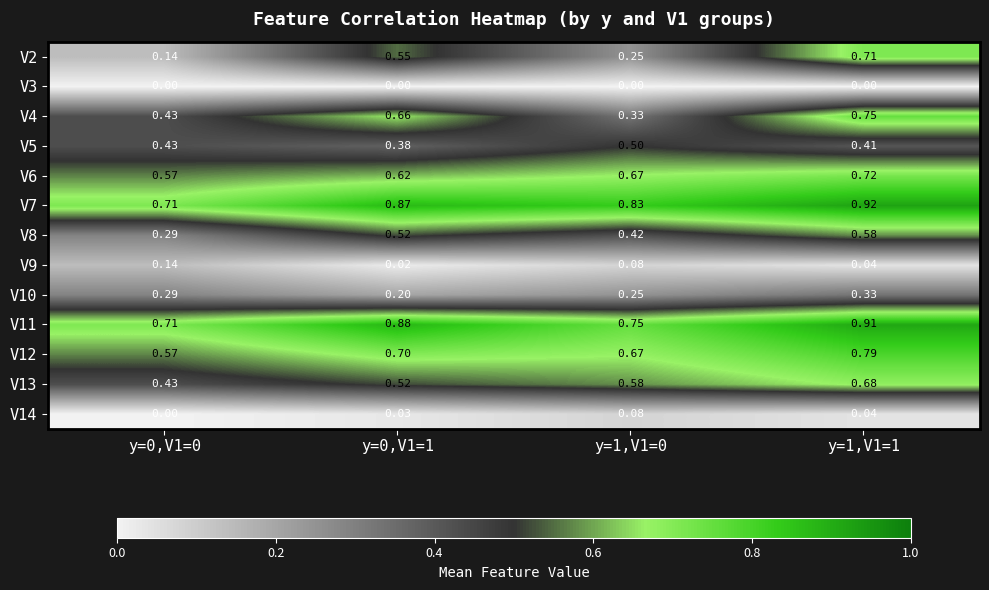

What is the difference between the highest and lowest values at y=0,V1=0?

0.7